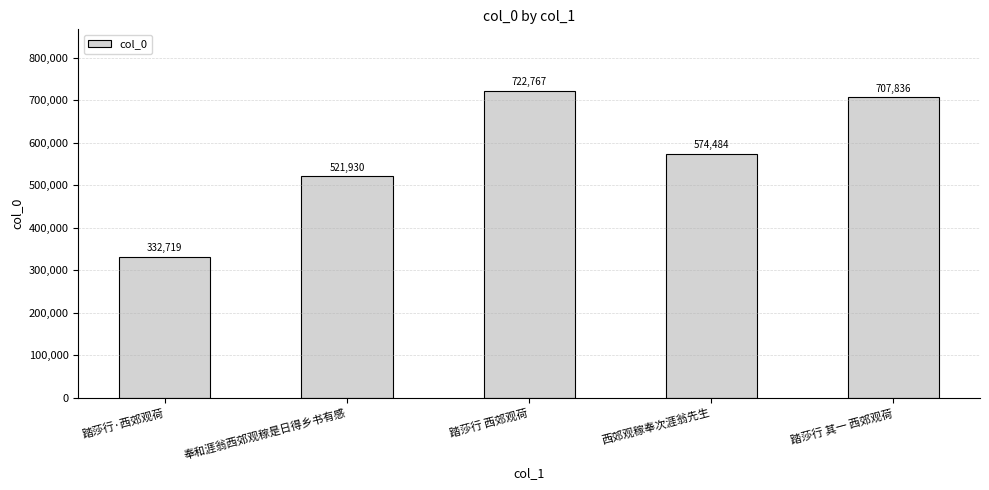

What is the approximate value at 踏莎行·西郊观荷, to the nearest 100?

332700